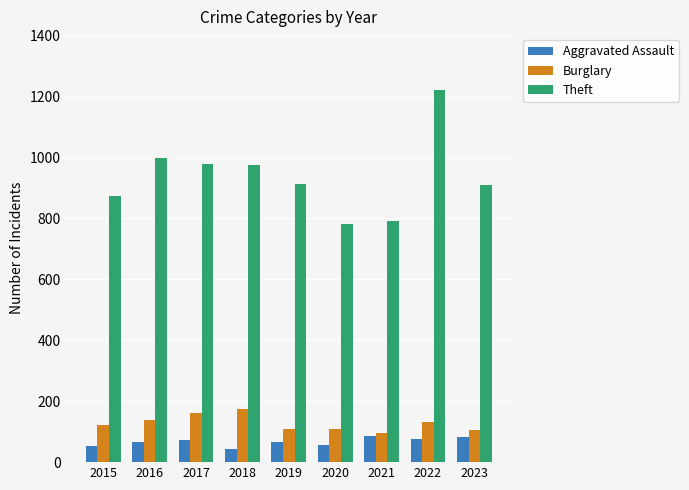

At how many categories does at least one series exceed 214?

9